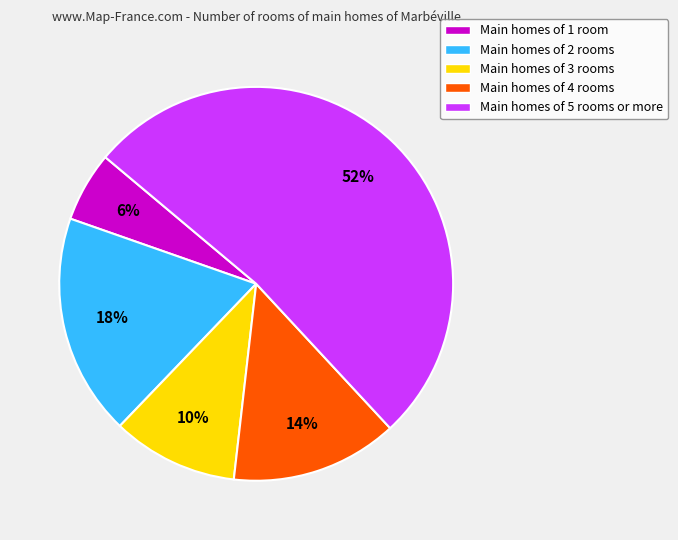

To the nearest percent, what is the average slice percentage?

20%